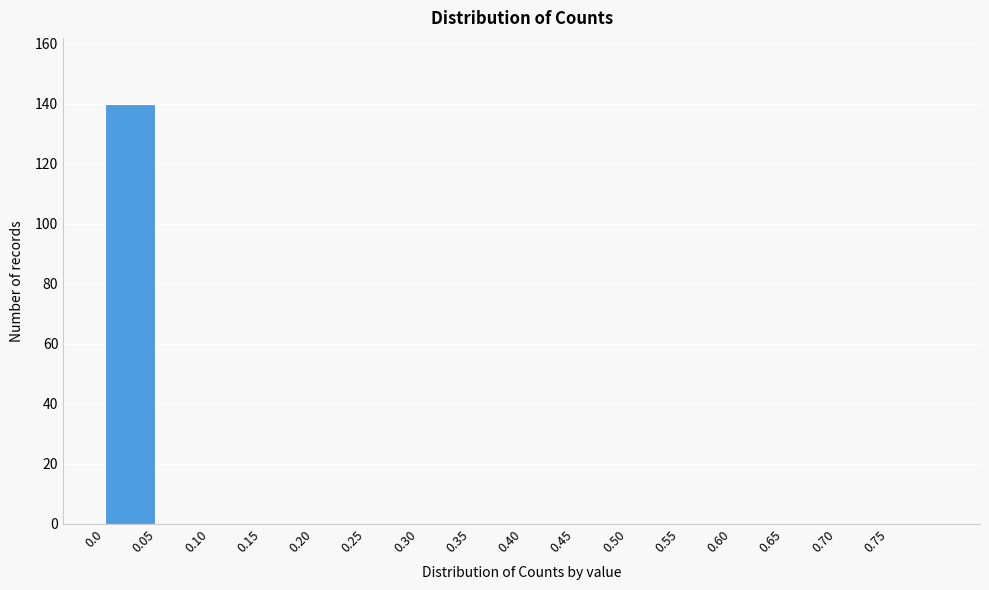

Reading left to right, transcribe all the data shown in this chart.

0.0=140	0.05=0	0.10=0	0.15=0	0.20=0	0.25=0	0.30=0	0.35=0	0.40=0	0.45=0	0.50=0	0.55=0	0.60=0	0.65=0	0.70=0	0.75=0